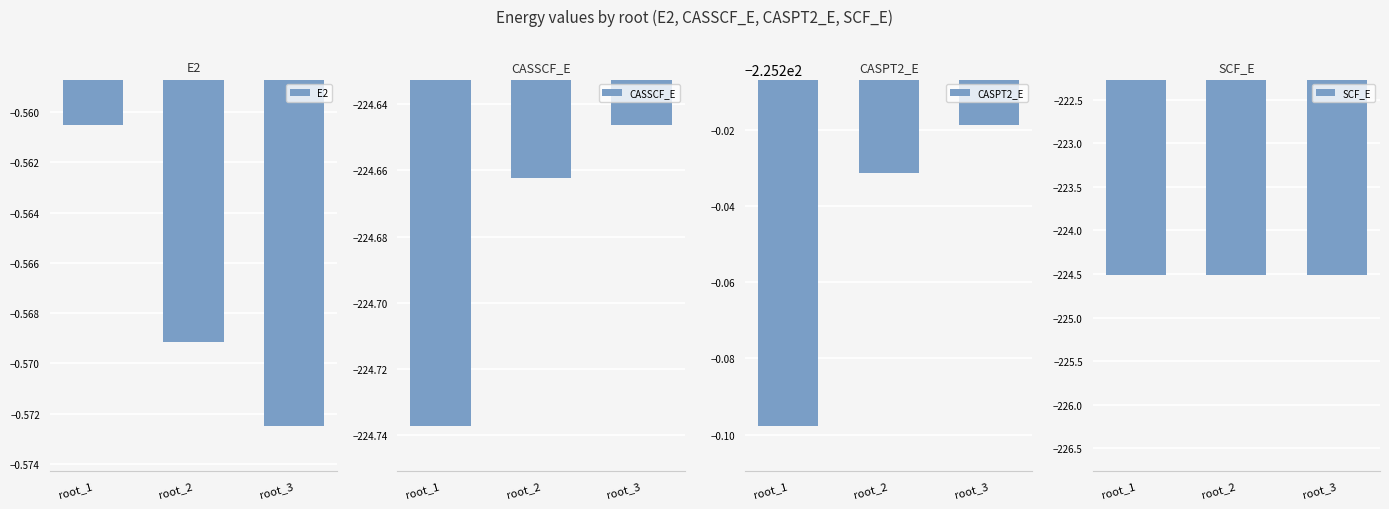

Where is CASSCF_E nearest to the value -224?

root_3